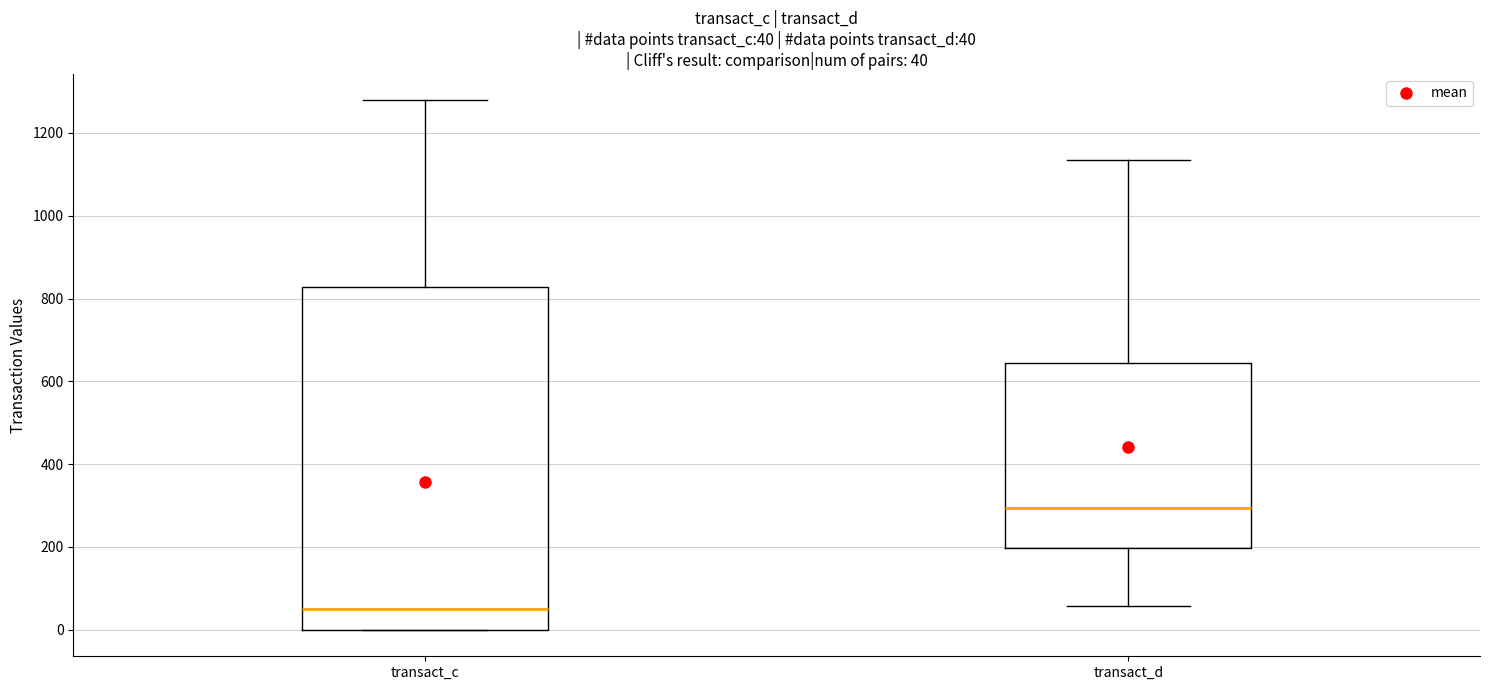

Which box is the tallest, from its lower edge to its upper edge?

transact_c